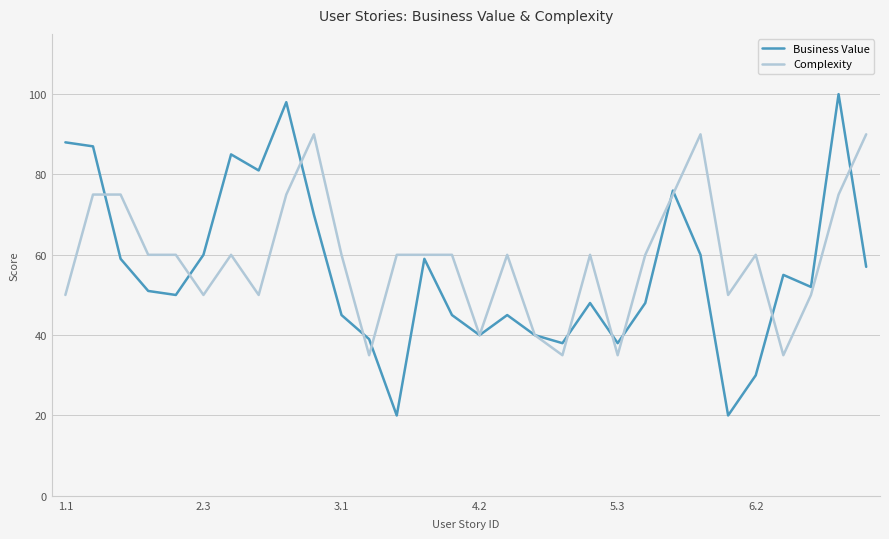

Which series has the largest range (max minus min)?

Business Value